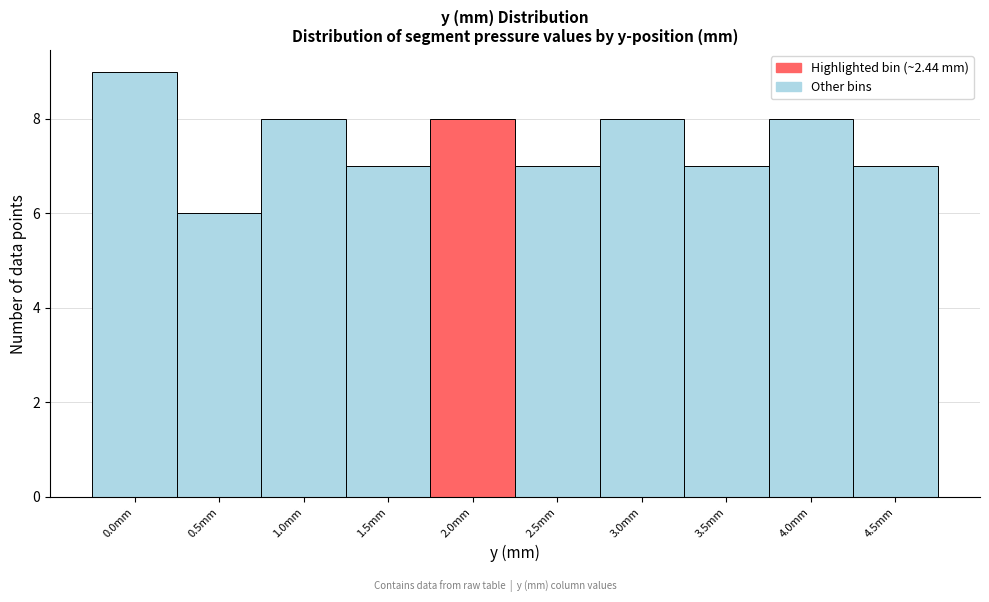

Reading left to right, transcribe all the data shown in this chart.

0.0mm=9	0.5mm=6	1.0mm=8	1.5mm=7	2.0mm=8	2.5mm=7	3.0mm=8	3.5mm=7	4.0mm=8	4.5mm=7